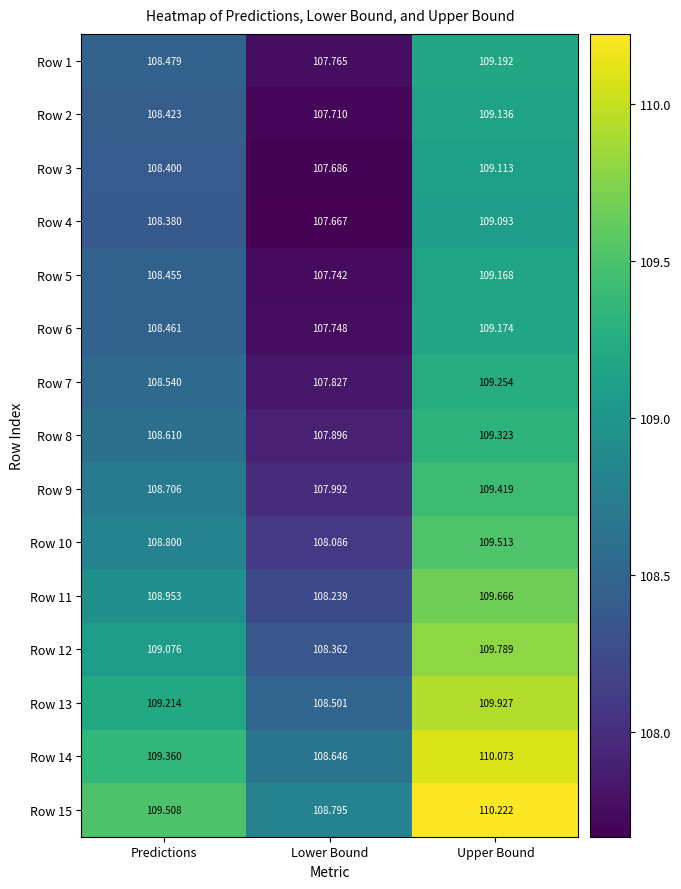

At how many categories does at least one series exceed 109?

2